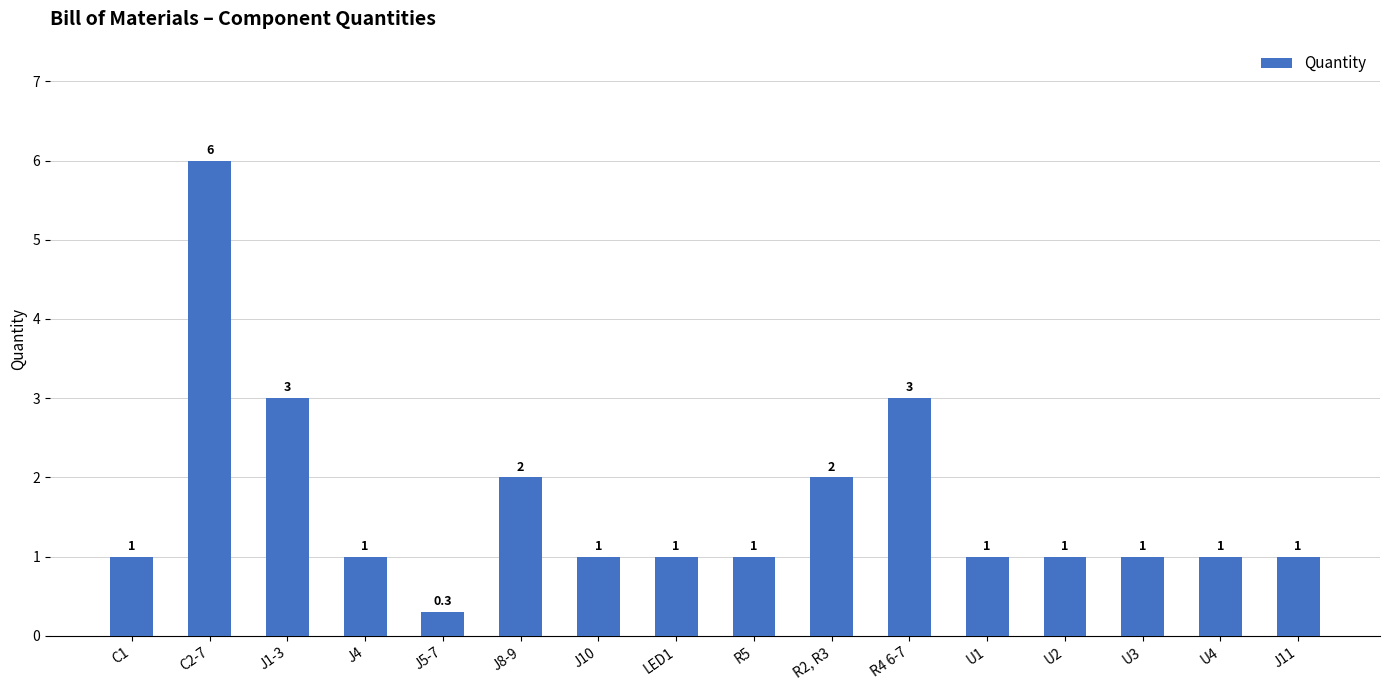

Count the values in the range 1 to 2.

12